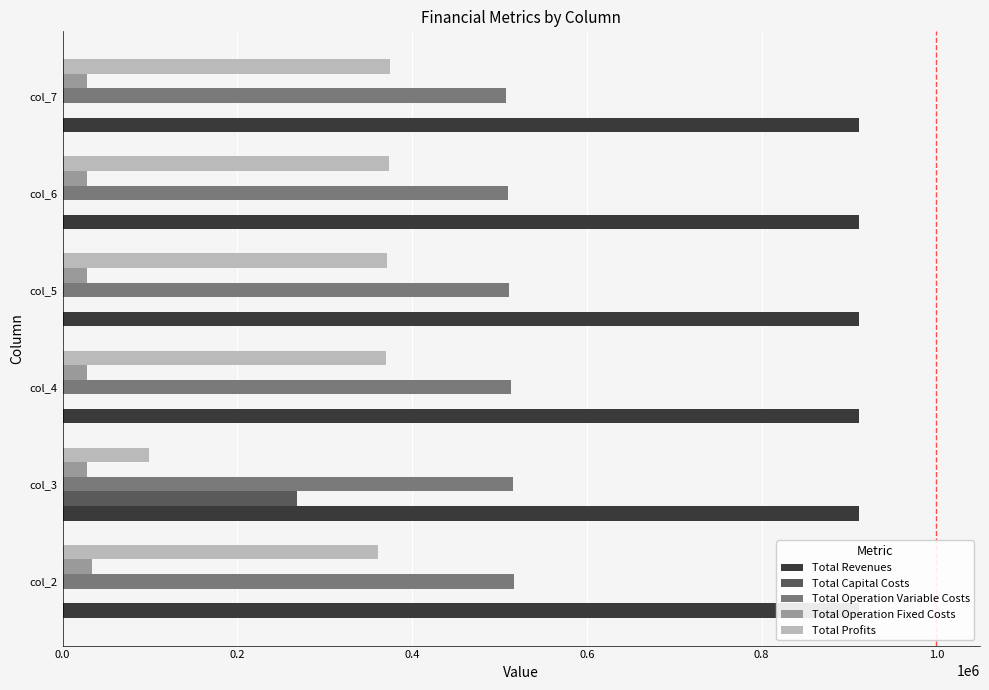

Is it true that Total Capital Costs equals 0.0 at col_4?

True